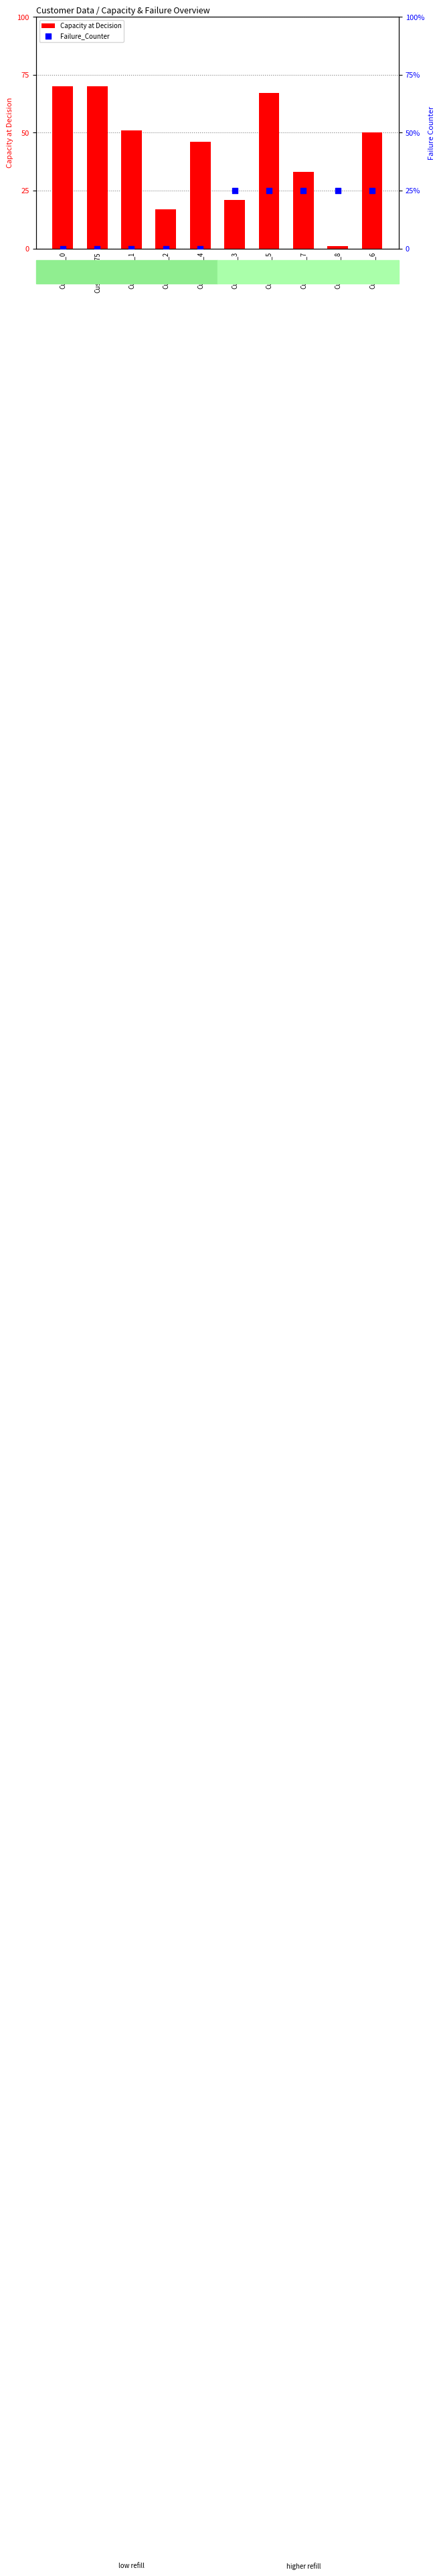

At how many categories does at least one series exceed 21?

7